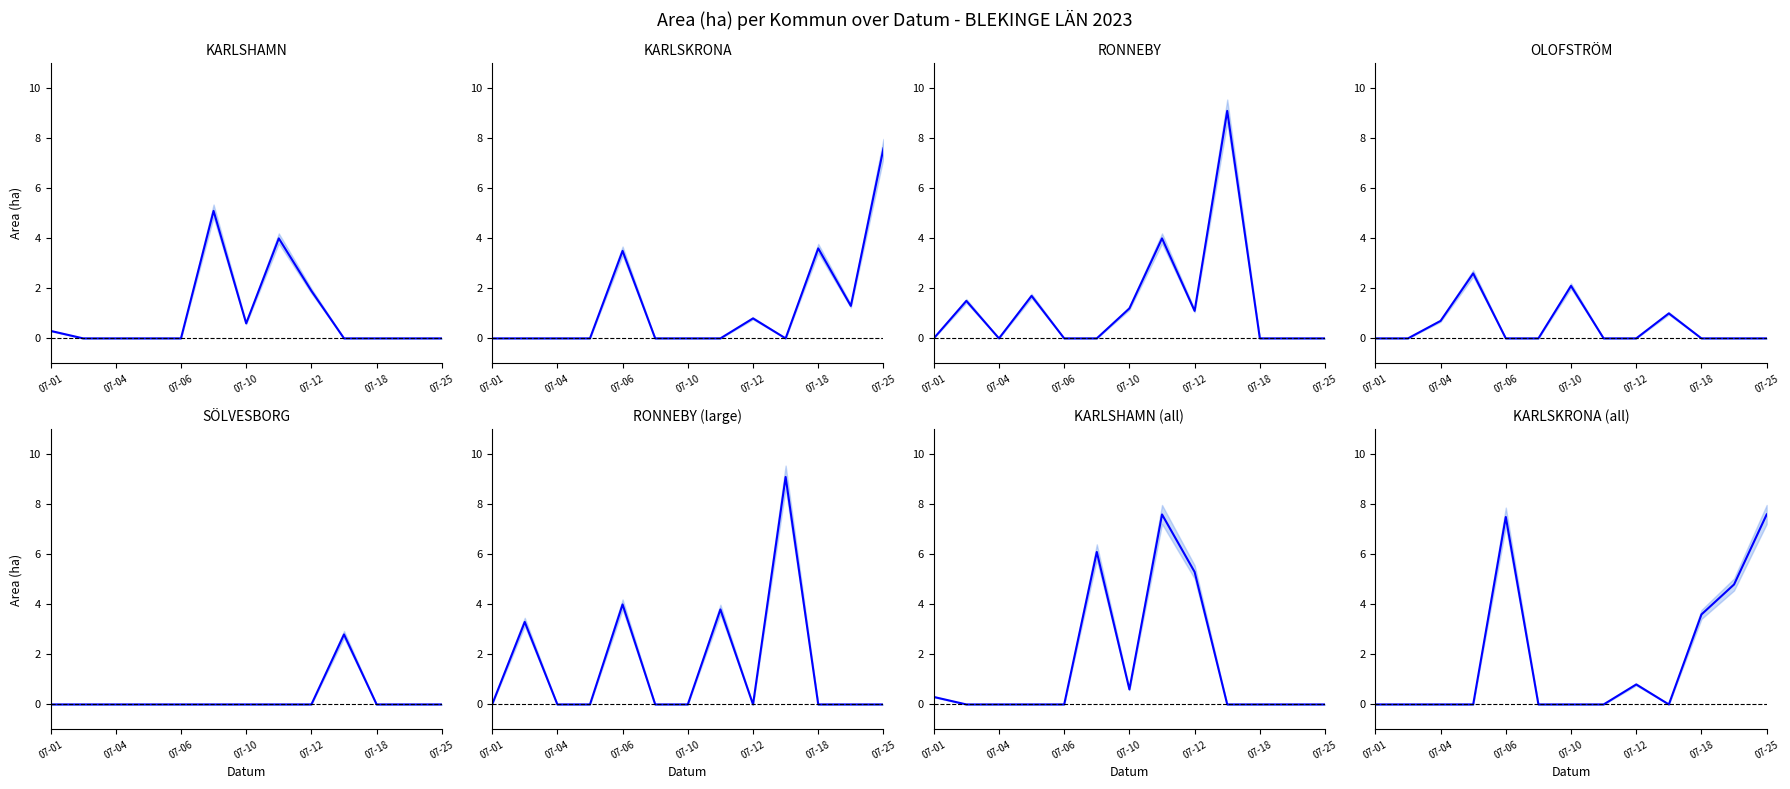

Which series changed the most between 2023-07-05 and 2023-07-18?

Area (ha)